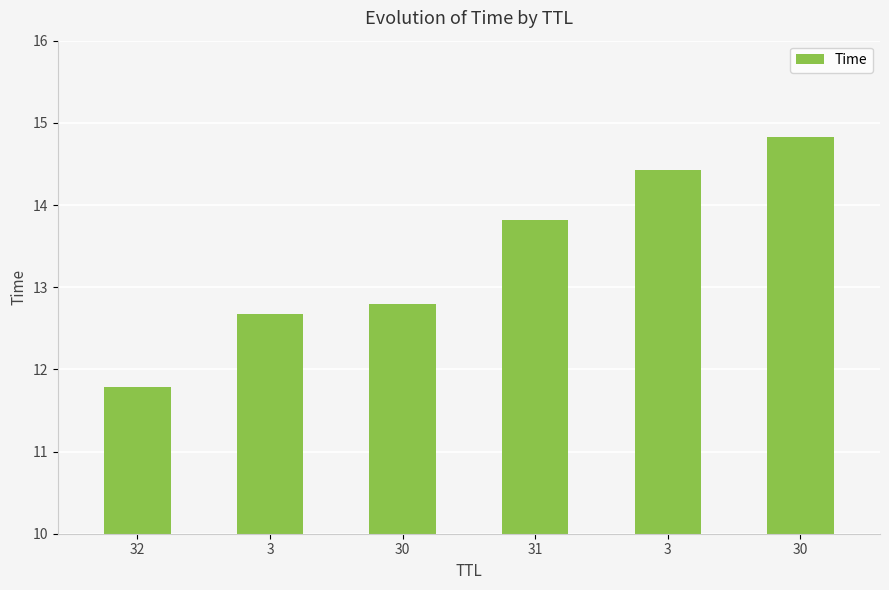

The chart shows a value of 14.8 at 30. True or false?

True